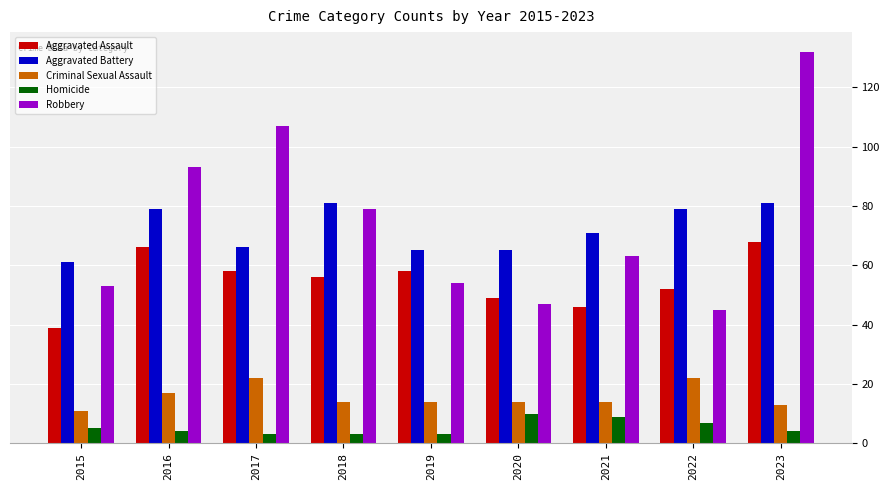

True or false: Robbery has a value of 105 at 2021.

False